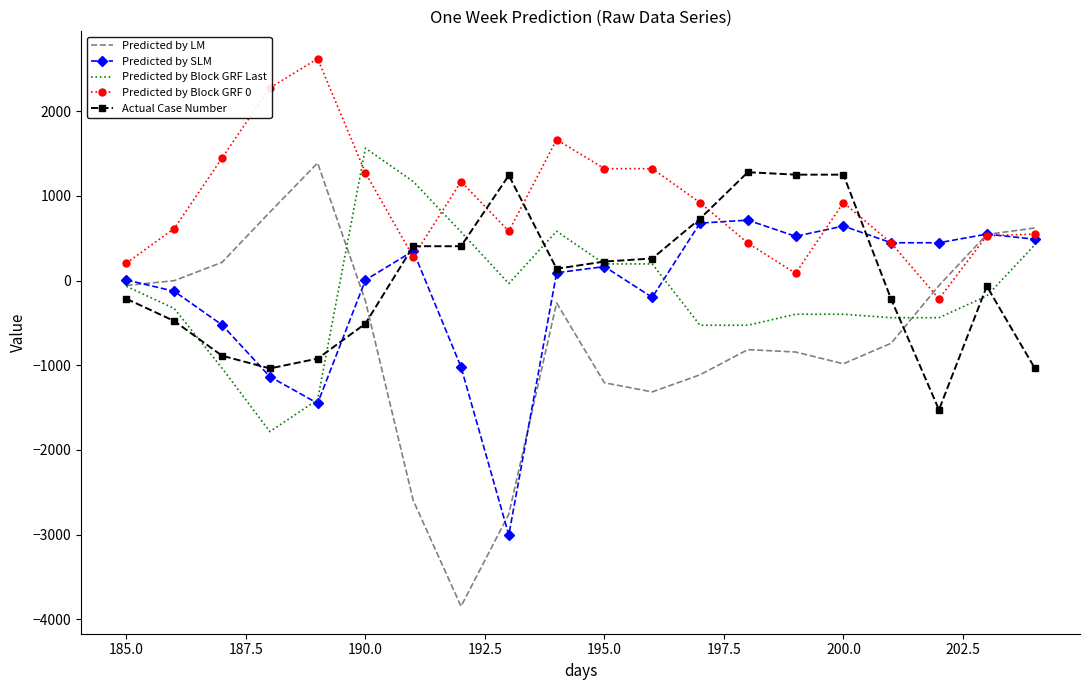

What is the minimum value shown in the chart?

-3847